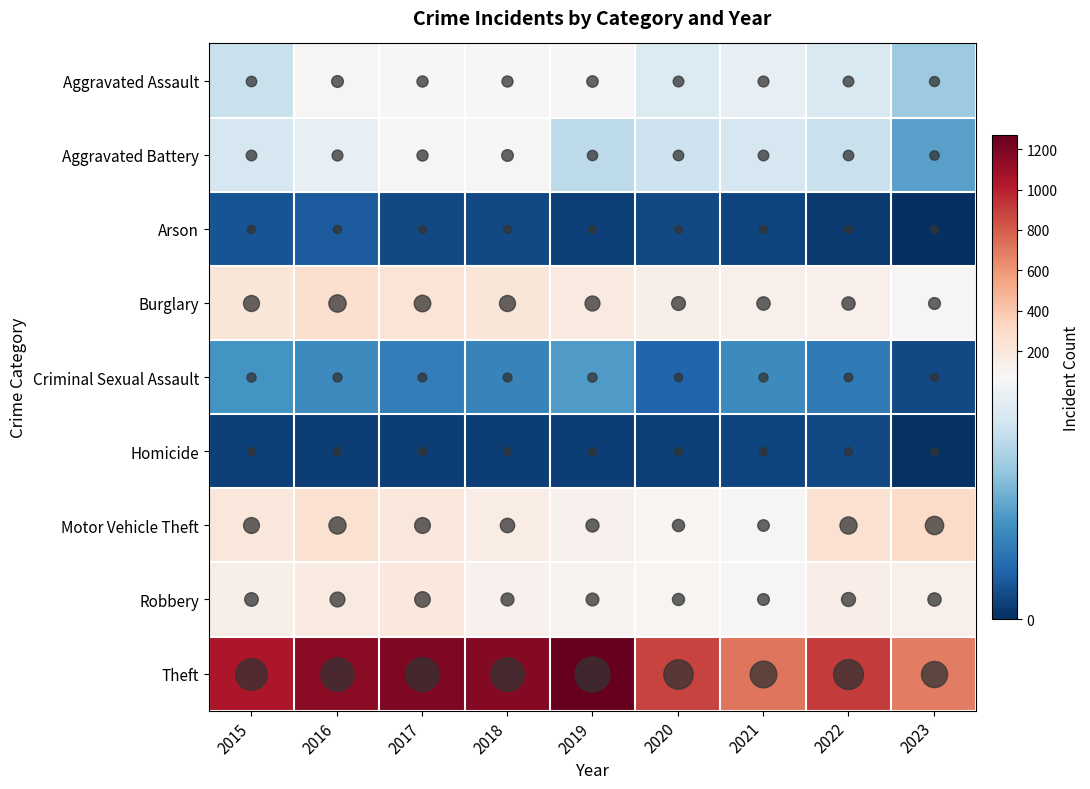

Reading left to right, list all the values displayed in this chart.

Aggravated Assault: 2015=56	2016=88	2017=72	2018=72	2019=80	2020=62	2021=66	2022=61	2023=46
Aggravated Battery: 2015=60	2016=66	2017=71	2018=86	2019=53	2020=57	2021=60	2022=56	2023=33
Arson: 2015=10	2016=12	2017=7	2018=7	2019=5	2020=7	2021=6	2022=3	2023=0
Burglary: 2015=216	2016=266	2017=237	2018=218	2019=182	2020=146	2021=133	2022=129	2023=90
Criminal Sexual Assault: 2015=29	2016=26	2017=22	2018=24	2019=31	2020=15	2021=26	2022=21	2023=7
Homicide: 2015=5	2016=4	2017=4	2018=4	2019=4	2020=5	2021=6	2022=7	2023=1
Motor Vehicle Theft: 2015=212	2016=259	2017=208	2018=163	2019=123	2020=99	2021=82	2022=259	2023=305
Robbery: 2015=139	2016=178	2017=202	2018=121	2019=116	2020=97	2021=88	2022=151	2023=131
Theft: 2015=1041	2016=1151	2017=1188	2018=1170	2019=1272	2020=884	2021=716	2022=913	2023=686